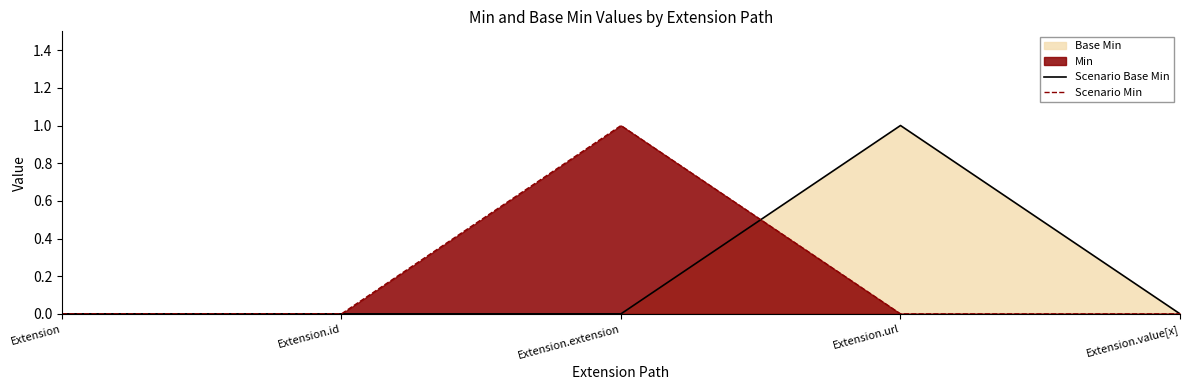

At which label is Scenario Base Min closest to 0?

Extension